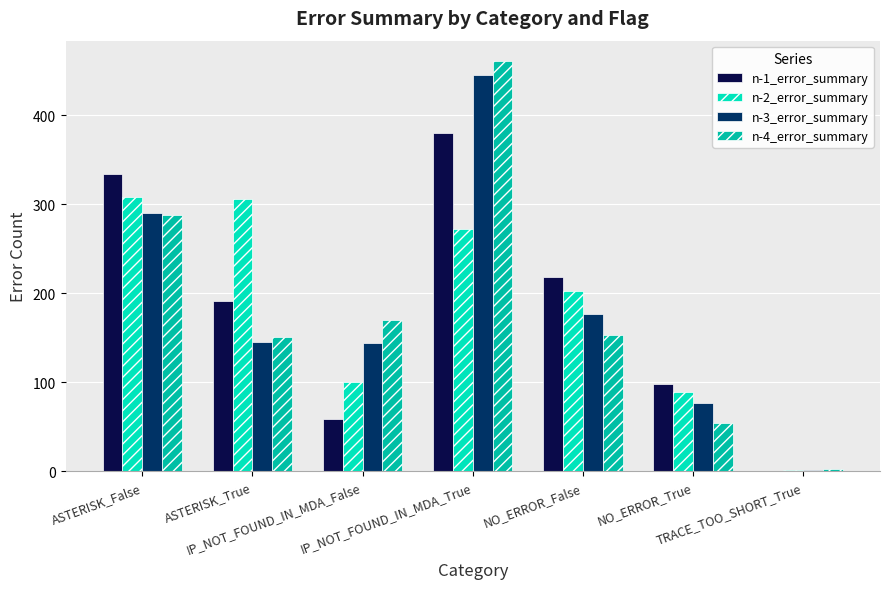

What is the greatest value displayed?

461